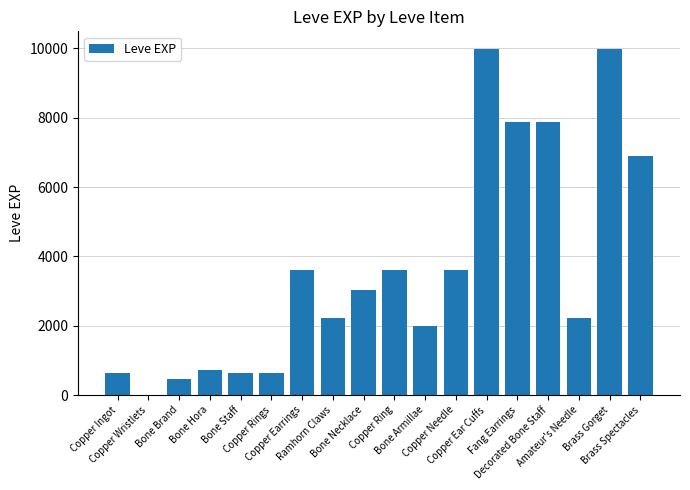

What is the sum of all values?

65961